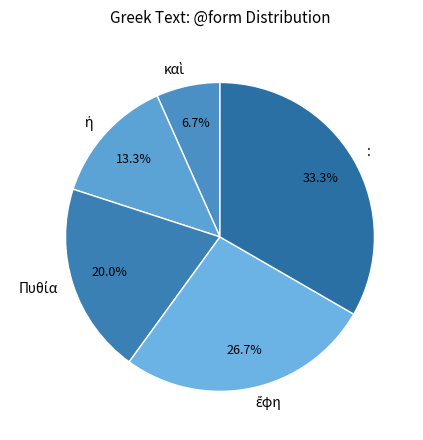

What is the largest slice in the pie chart?

: